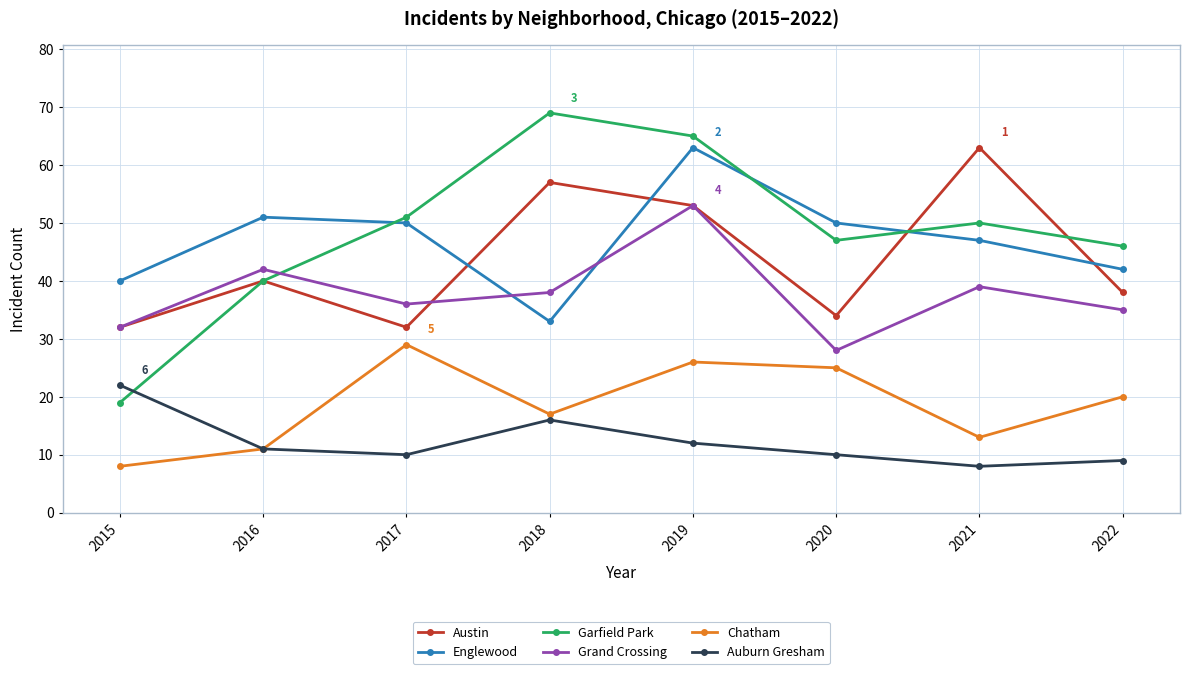

What is the minimum value for Chatham?

8